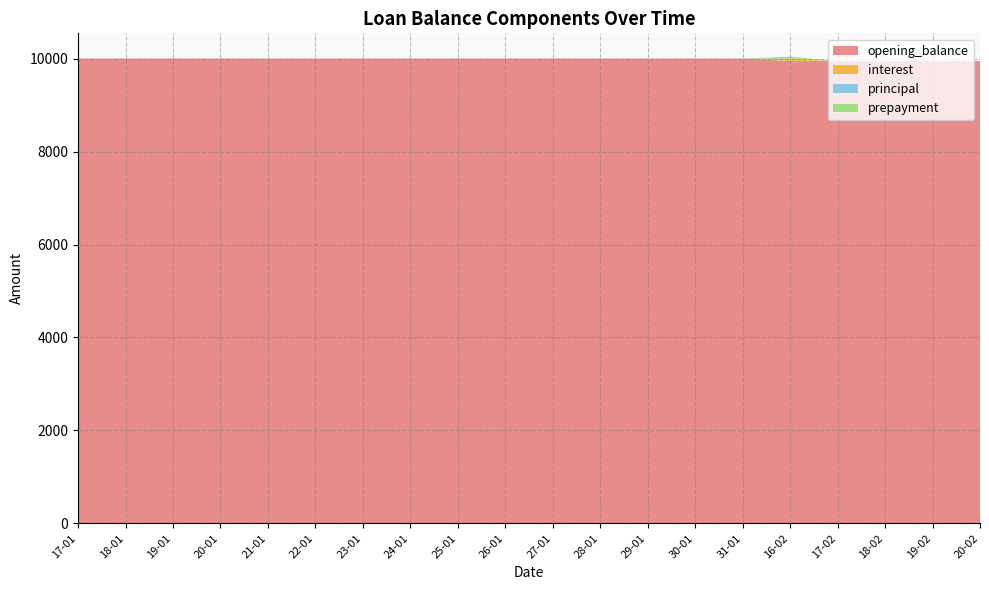

Reading left to right, what are all the values shown in this chart?

opening_balance: 10000.0	10000.0	10000.0	10000.0	10000.0	10000.0	10000.0	10000.0	10000.0	10000.0	10000.0	10000.0	10000.0	10000.0	10000.0	9946.3	9946.3	9946.3	9946.3	9946.3
interest: 0.0	0.0	0.0	0.0	0.0	0.0	0.0	0.0	0.0	0.0	0.0	0.0	0.0	0.0	0.0	41.7	0.0	0.0	0.0	0.0
principal: 0.0	0.0	0.0	0.0	0.0	0.0	0.0	0.0	0.0	0.0	0.0	0.0	0.0	0.0	0.0	12.0	0.0	0.0	0.0	0.0
prepayment: 0.0	0.0	0.0	0.0	0.0	0.0	0.0	0.0	0.0	0.0	0.0	0.0	0.0	0.0	0.0	41.7	0.0	0.0	0.0	0.0